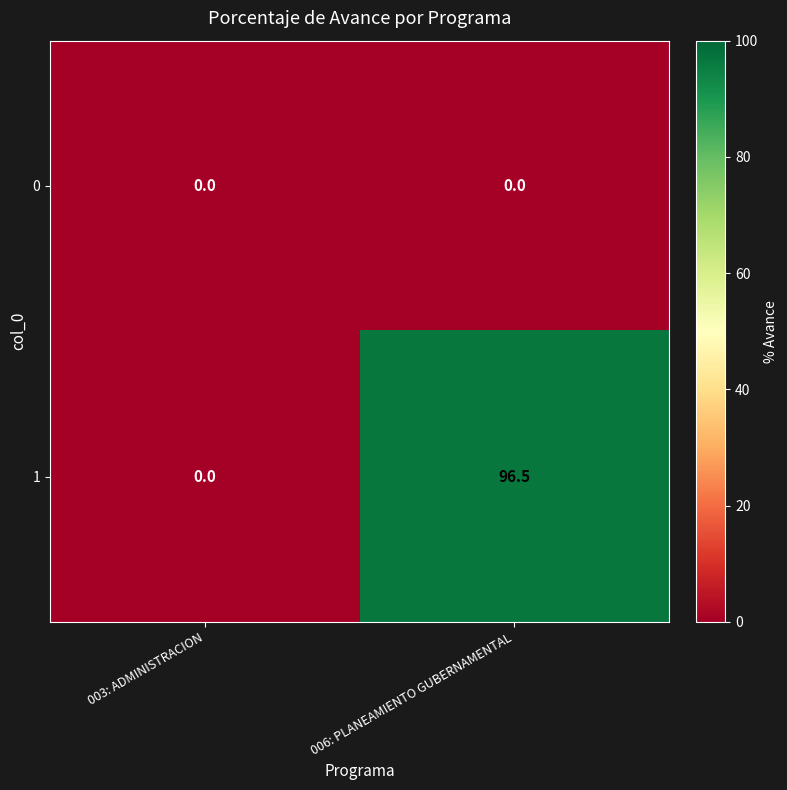

Which category has the highest value across all series?

006: PLANEAMIENTO GUBERNAMENTAL